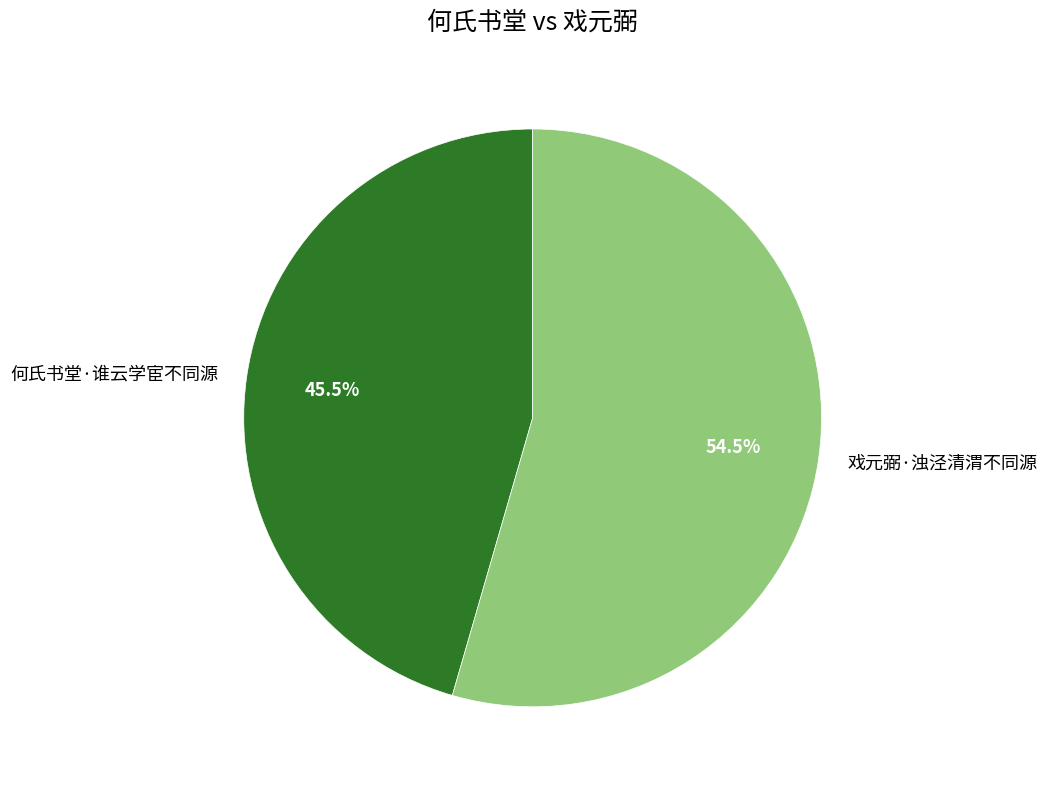

Which slice is the largest?

戏元弼·浊泾清渭不同源